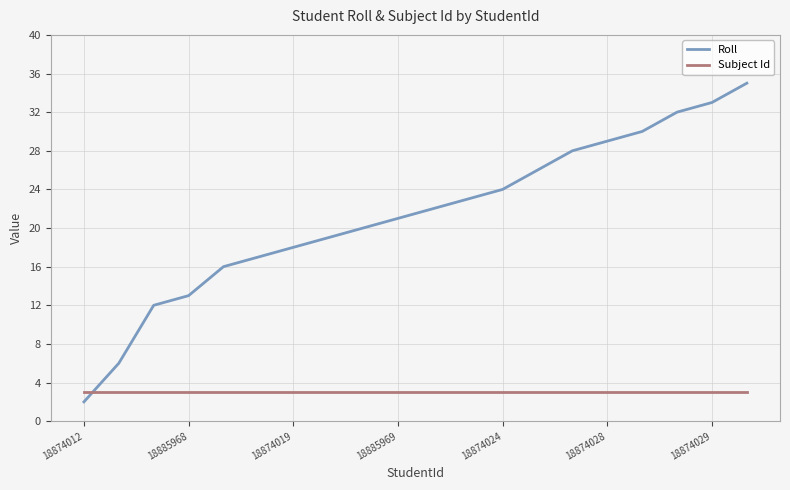

Reading left to right, list all the values displayed in this chart.

Roll: 2	6	12	13	16	17	18	19	20	21	22	23	24	26	28	29	30	32	33	35
Subject Id: 3	3	3	3	3	3	3	3	3	3	3	3	3	3	3	3	3	3	3	3